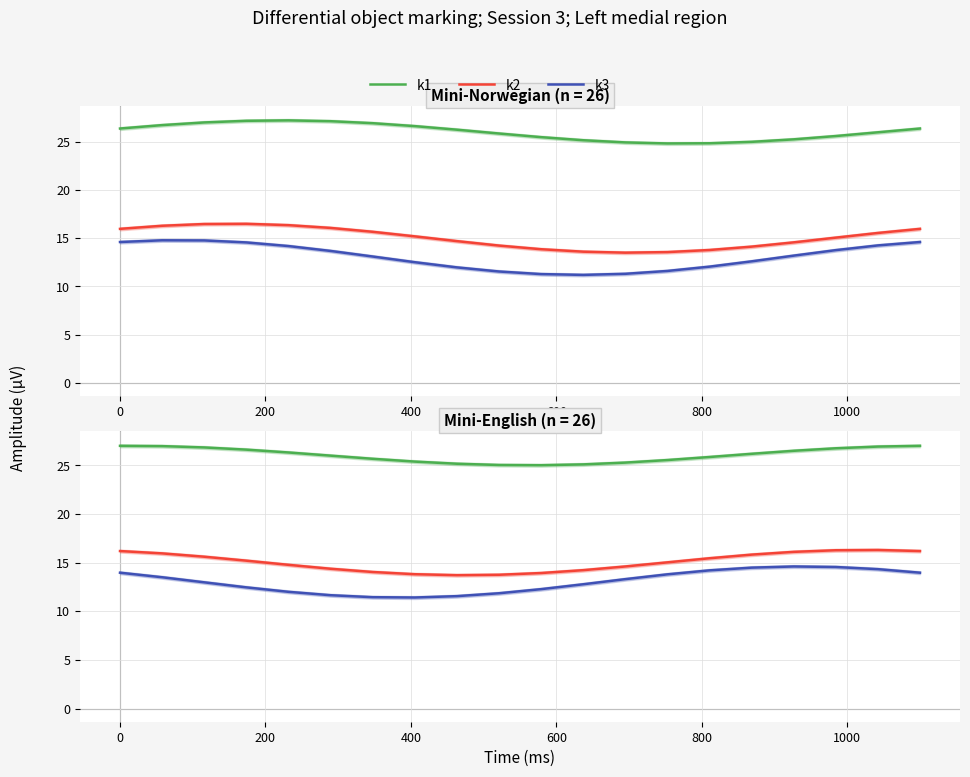

True or false: k3 has more than 1 points higher than both neighbors.

False